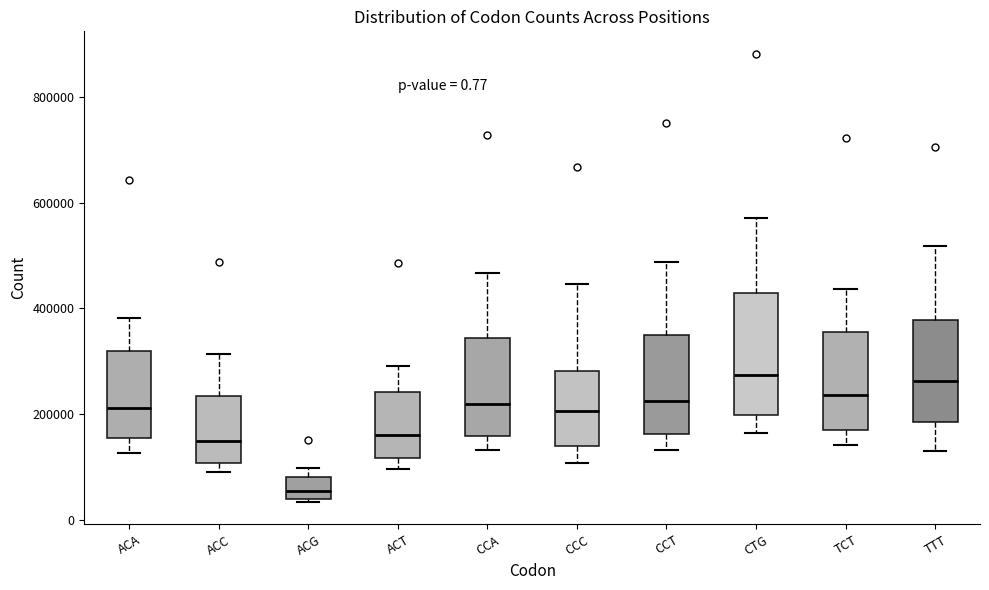

Which box's median line is the lowest?

ACG